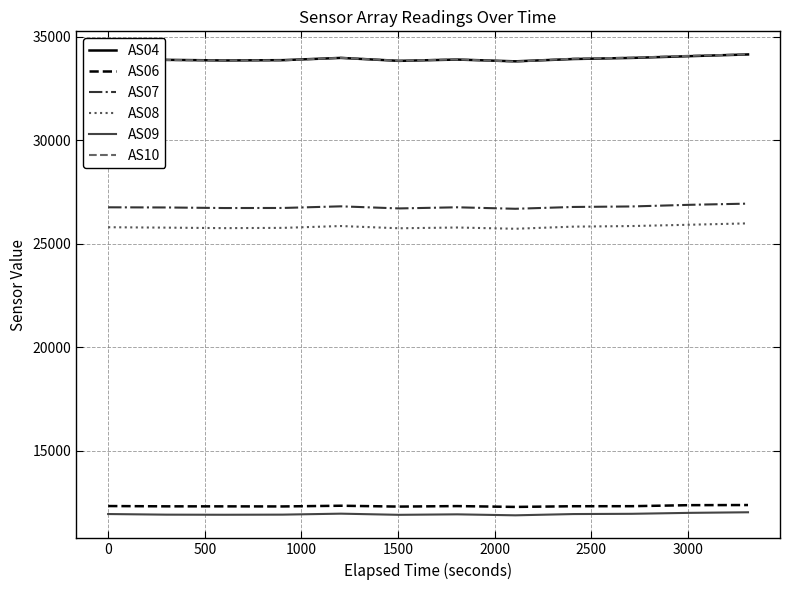

True or false: AS07 and AS09 intersect in this chart.

False